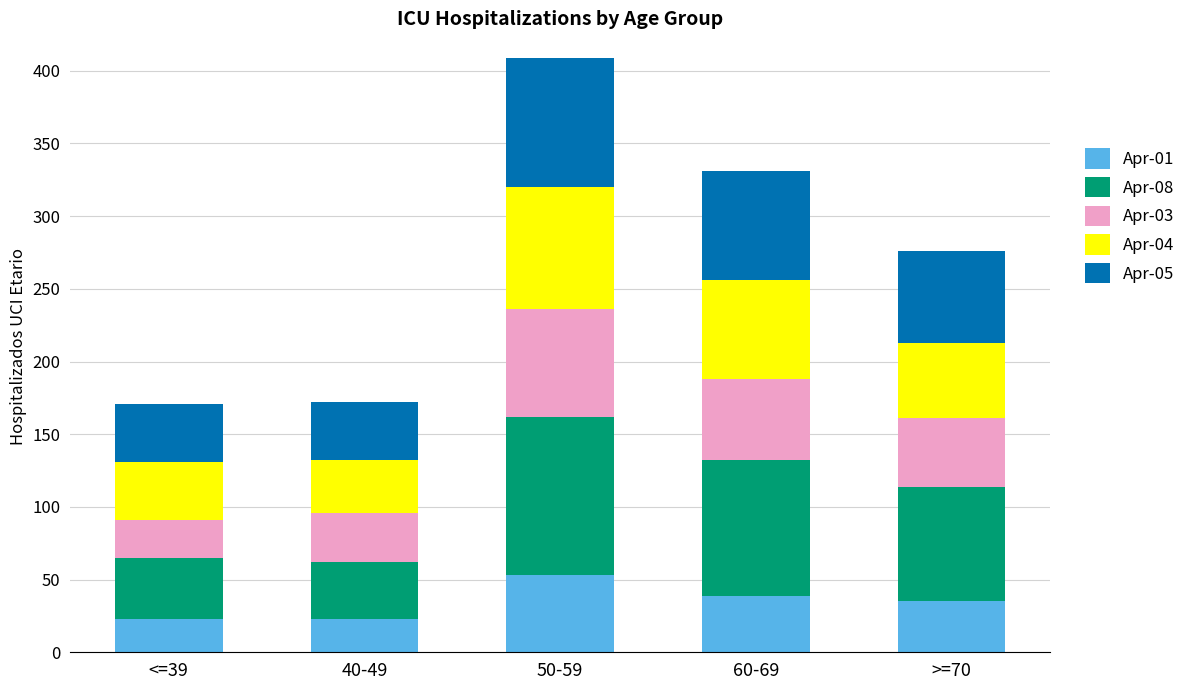

At which category is the sum across all series the highest?

50-59